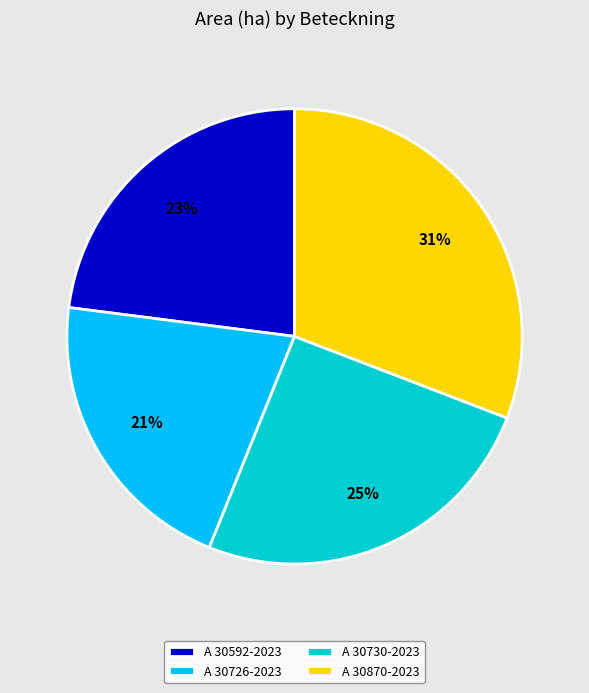

Is the sum of A 30592-2023 and A 30726-2023 greater than half?

No